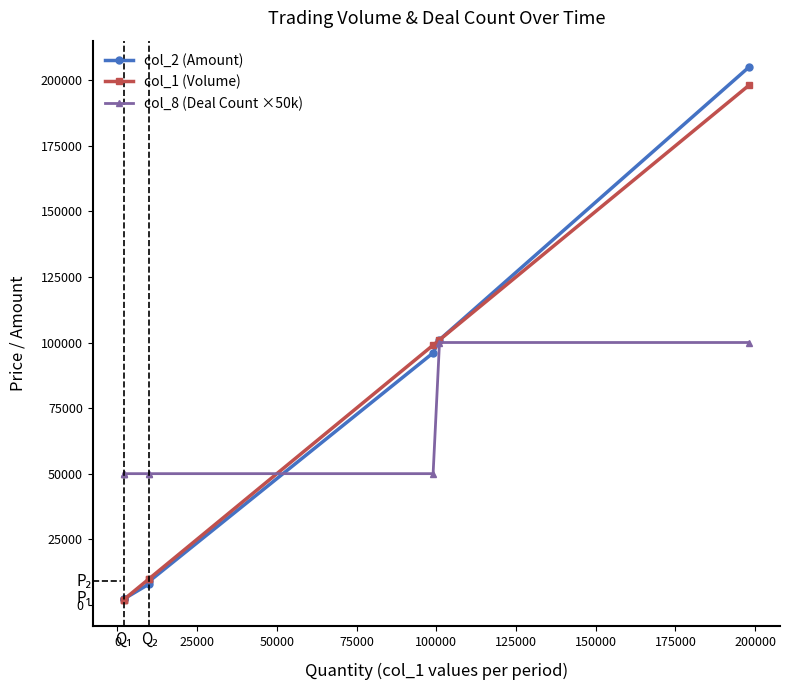

Is the value of col_1 (Volume) at 150000 greater than the value of col_2 (Amount) at 150000?

No